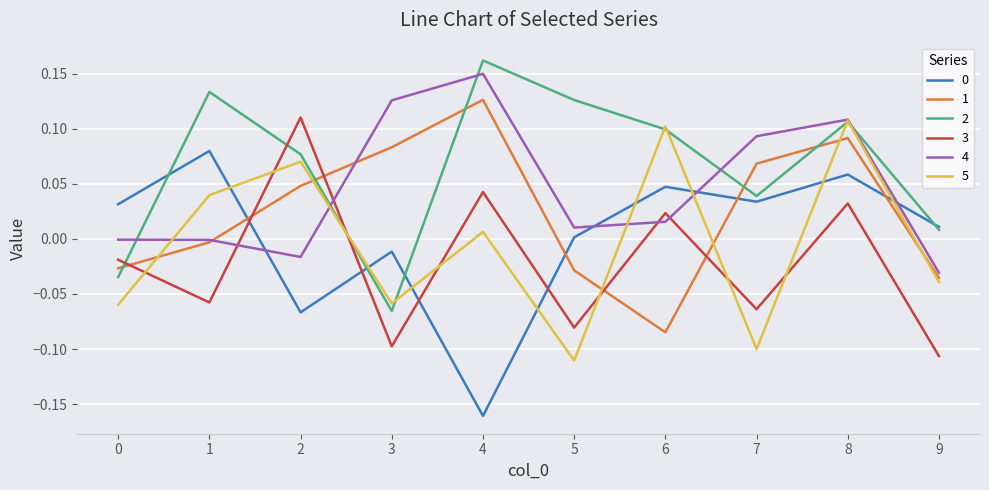

Which label corresponds to the smallest value in the chart?

4